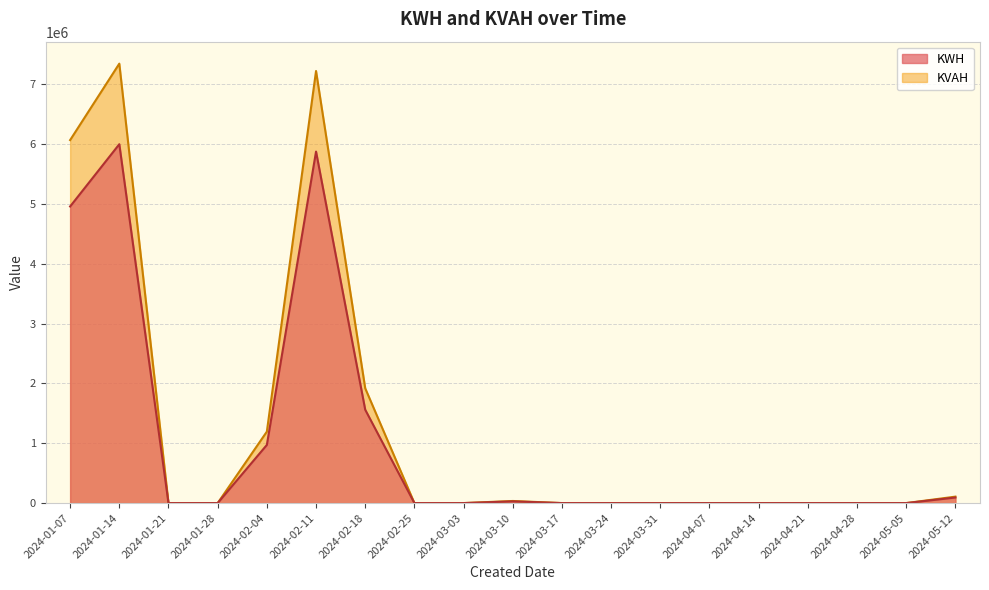

Is it true that KWH equals 0.0 at 2024-03-17?

True